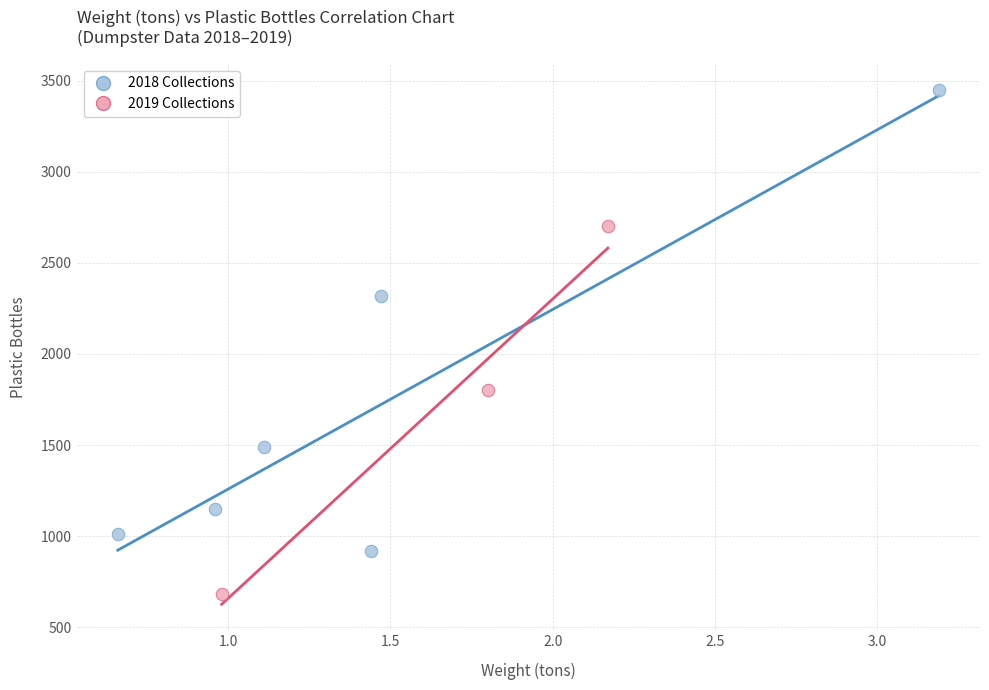

Which series contains the lowest Y value?

2019 Collections